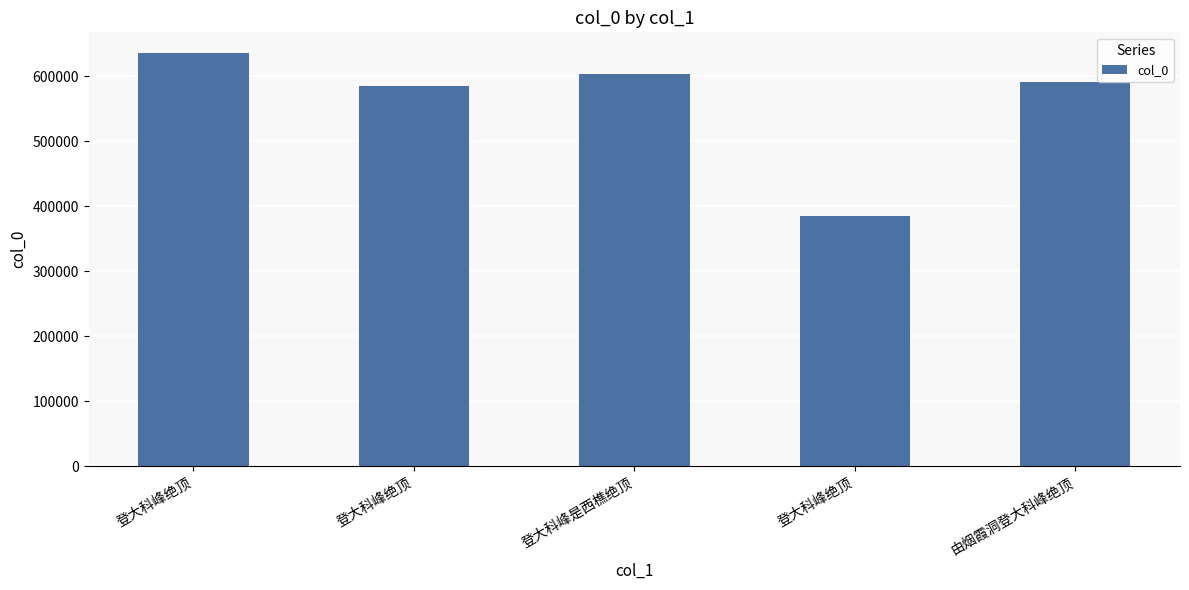

What is the average value?

560376